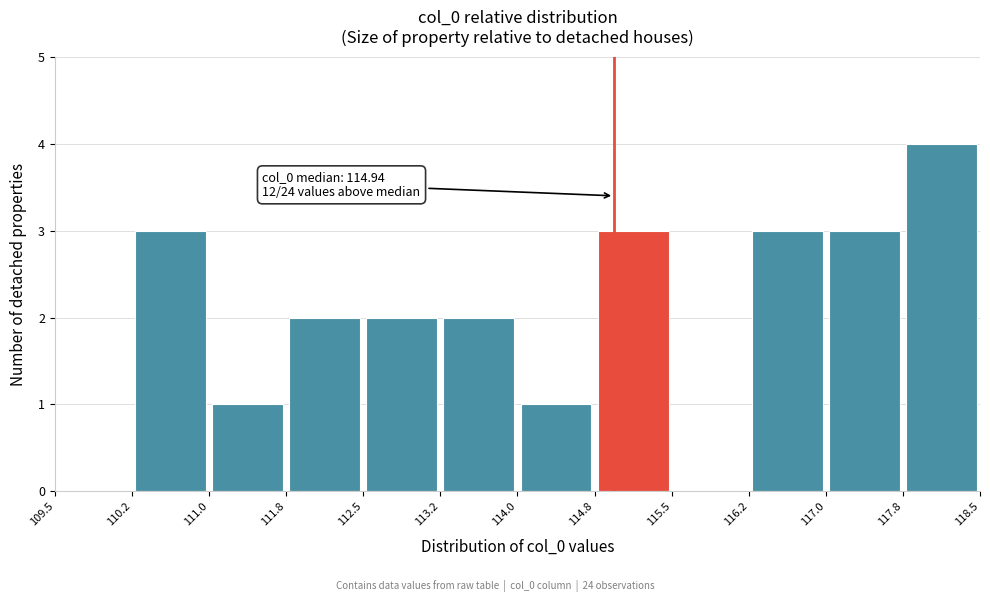

Which range on the x-axis has the tallest bar?

117.8 to 118.5